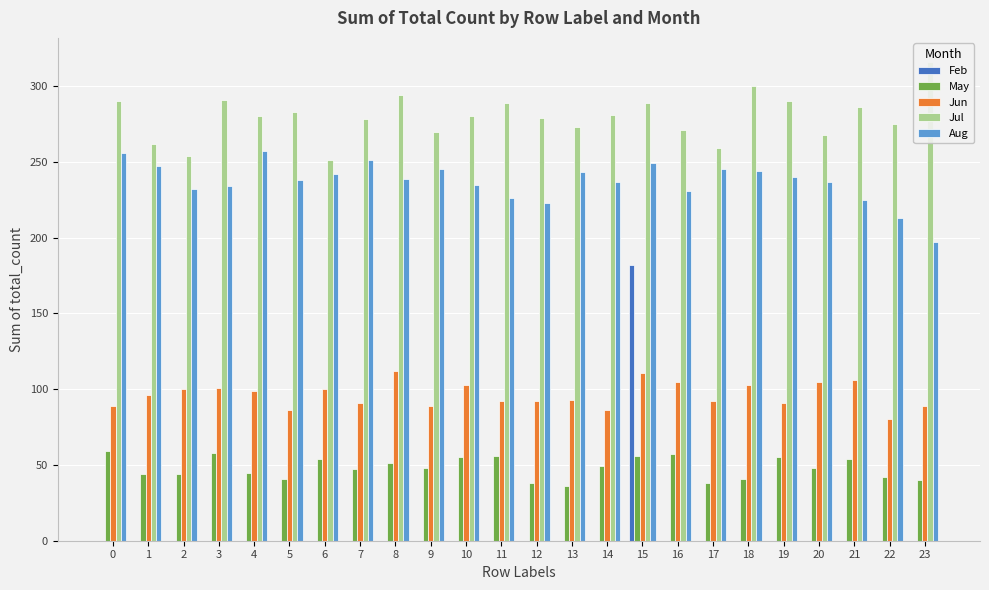

Reading left to right, extract all data points from this chart.

Feb: 0	0	0	0	0	0	0	0	0	0	0	0	0	0	0	182	0	0	0	0	0	0	0	0
May: 59	44	44	58	45	41	54	47	51	48	55	56	38	36	49	56	57	38	41	55	48	54	42	40
Jun: 89	96	100	101	99	86	100	91	112	89	103	92	92	93	86	111	105	92	103	91	105	106	80	89
Jul: 290	262	254	291	280	283	251	278	294	270	280	289	279	273	281	289	271	259	300	290	268	286	275	316
Aug: 256	247	232	234	257	238	242	251	239	245	235	226	223	243	237	249	231	245	244	240	237	225	213	197